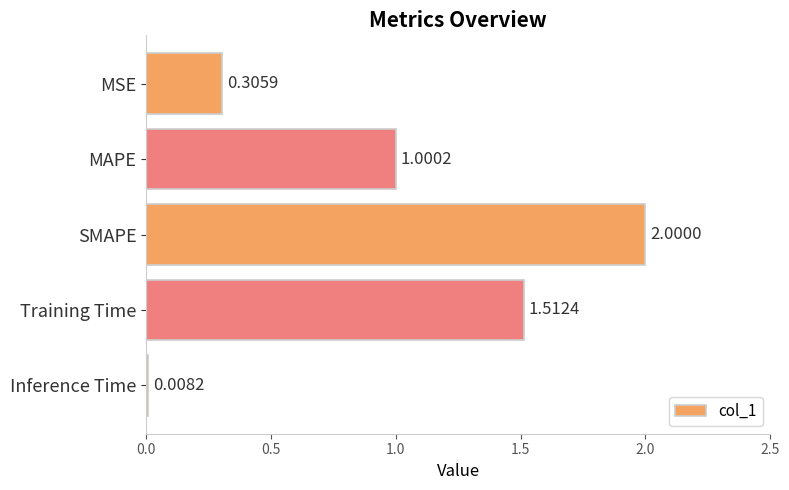

What is the label of the 4th bar from the bottom?

MAPE